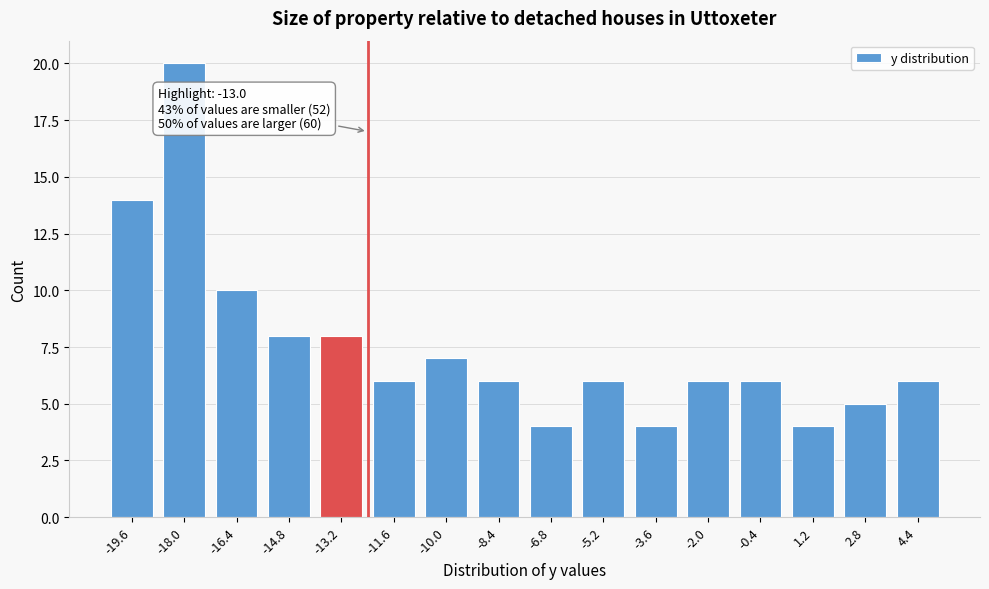

Reading left to right, extract all data points from this chart.

-19.6=14	-18.0=20	-16.4=10	-14.8=8	-13.2=8	-11.6=6	-10.0=7	-8.4=6	-6.8=4	-5.2=6	-3.6=4	-2.0=6	-0.4=6	1.2=4	2.8=5	4.4=6